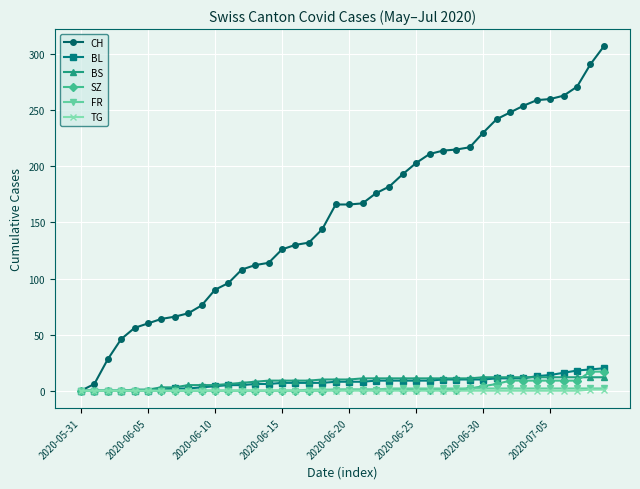

Which series has the widest spread of values?

CH